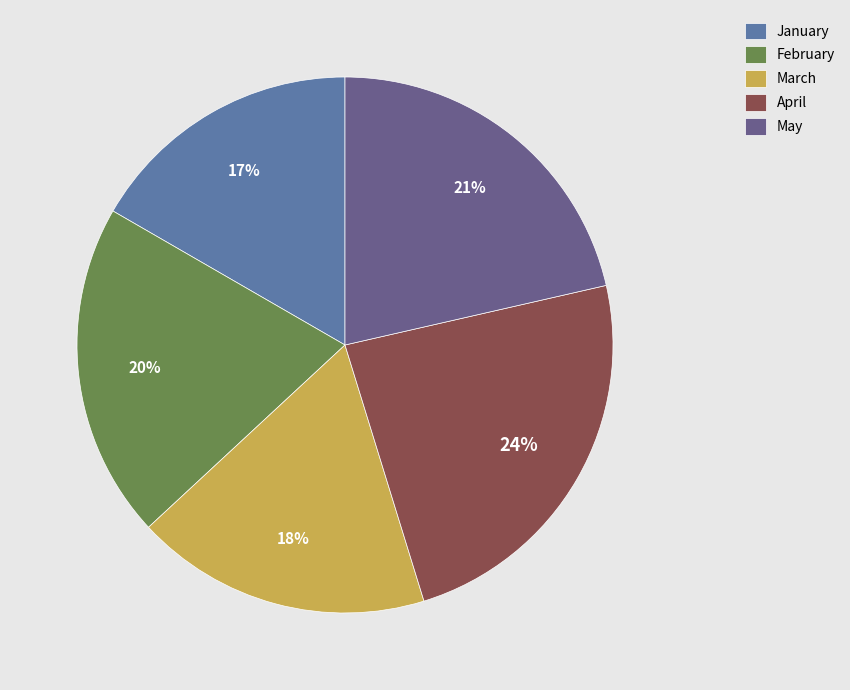

Is January the majority of the pie?

No